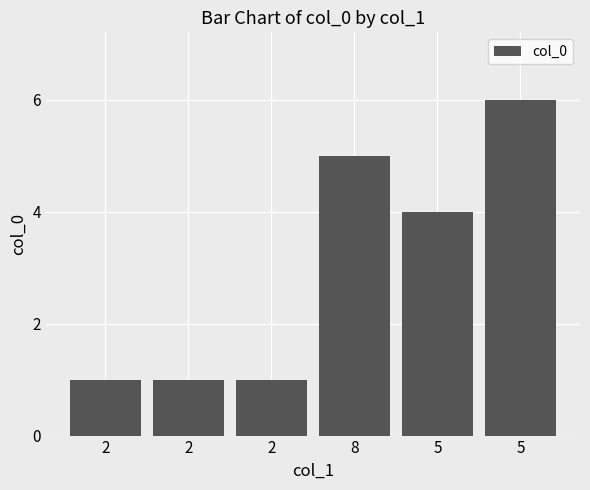

What is the label of the 3rd bar from the right?

8